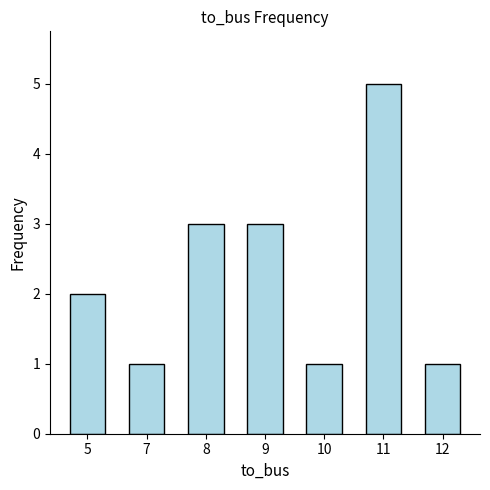

How many data points does each series have?

7